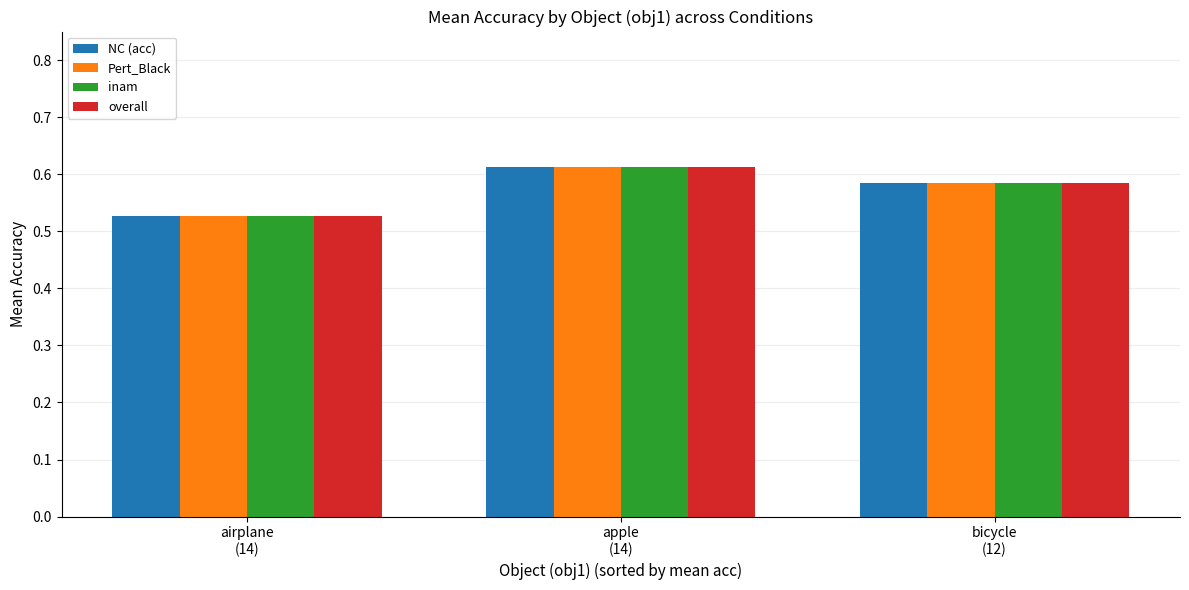

At how many categories does at least one series exceed 0?

3